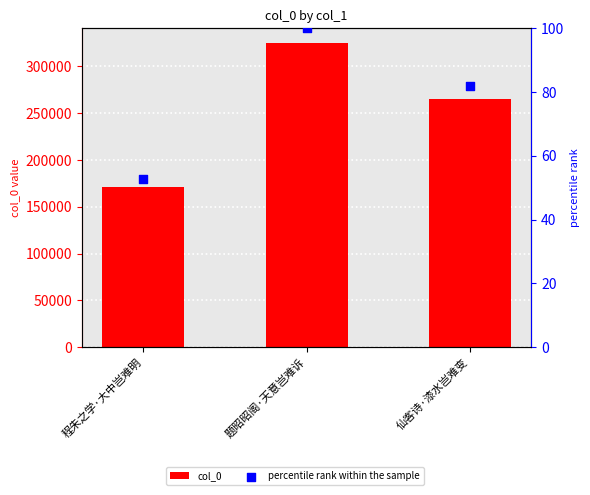

Which series has the largest Y range (max minus min)?

col_0